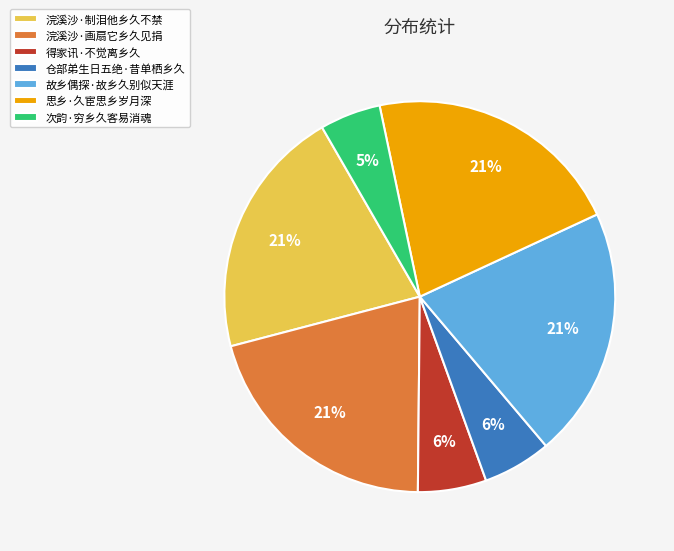

To the nearest percent, what portion does 仓部弟生日五绝·昔单栖乡久 represent?

6%